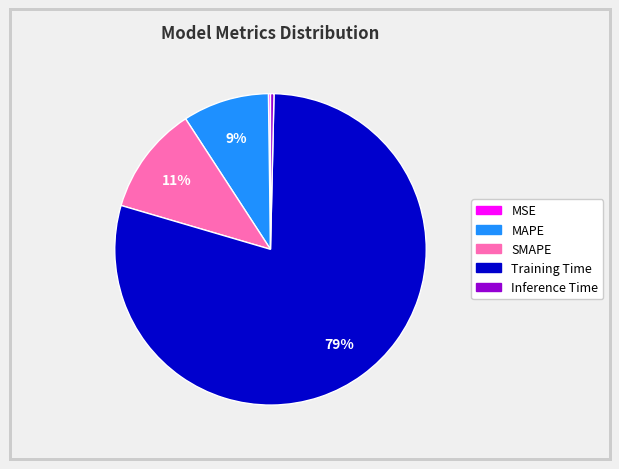

To the nearest percent, what is the combined percentage of Inference Time and MAPE?

9%